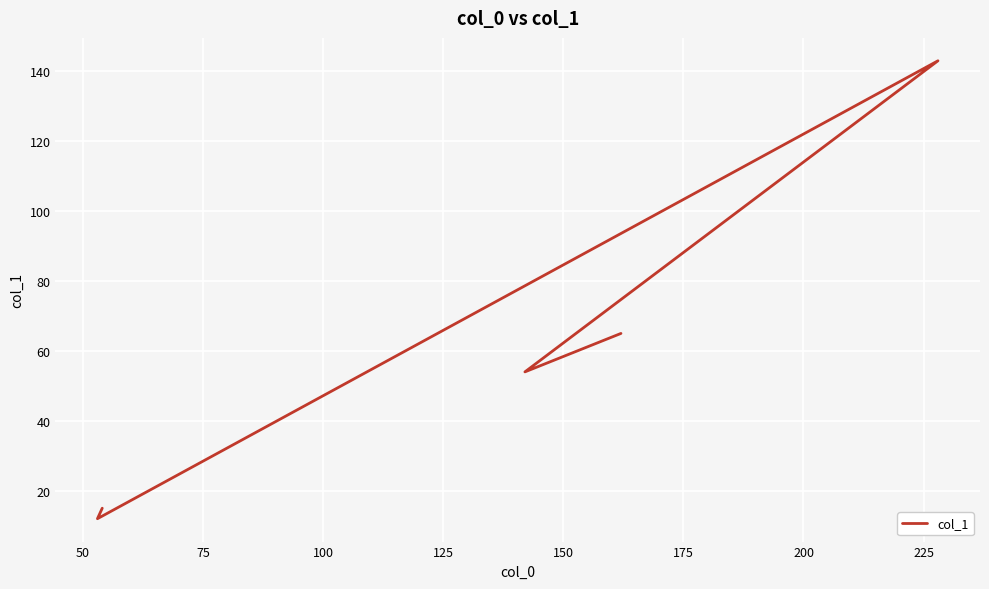

True or false: the data shows 5 at 50.

False